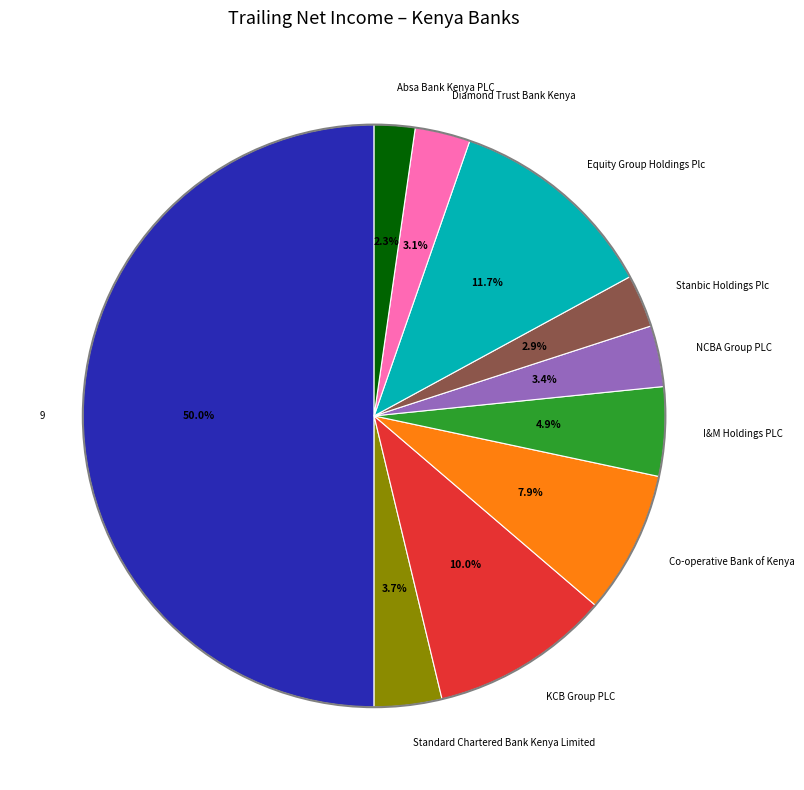

How many segments does this pie chart have?

10